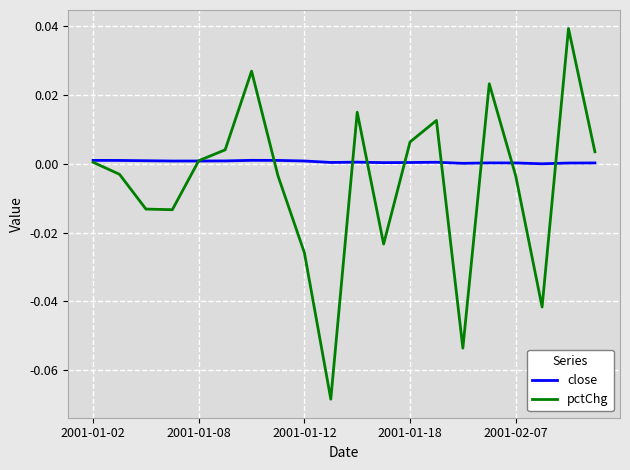

Which series has the largest total across all categories?

close